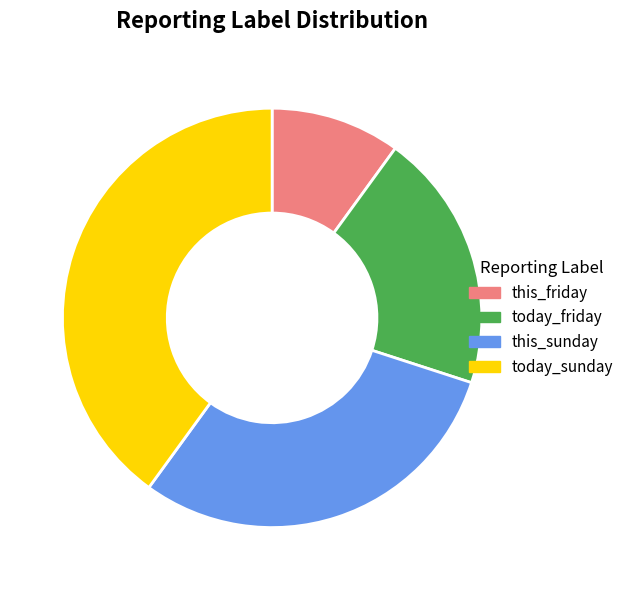

Which has a higher value, this_sunday or today_sunday?

today_sunday